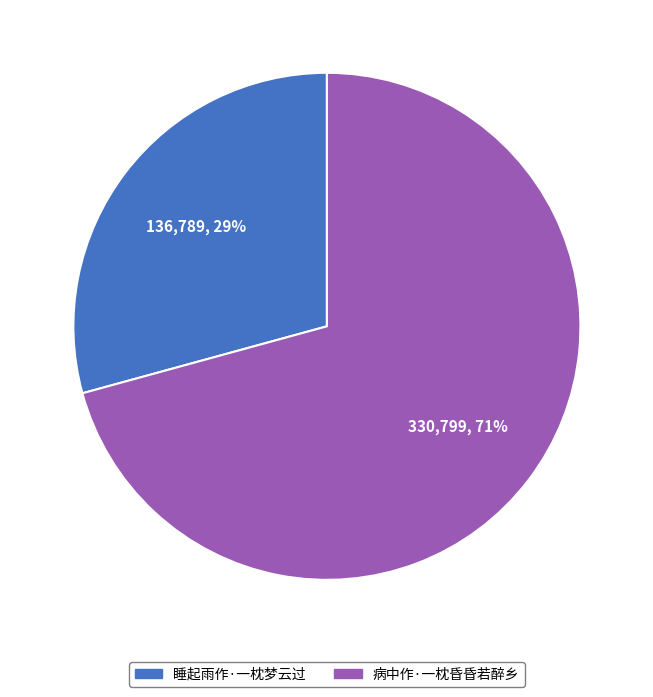

To the nearest percent, what is the combined percentage of 病中作·一枕昏昏若醉乡 and 睡起雨作·一枕梦云过?

100%